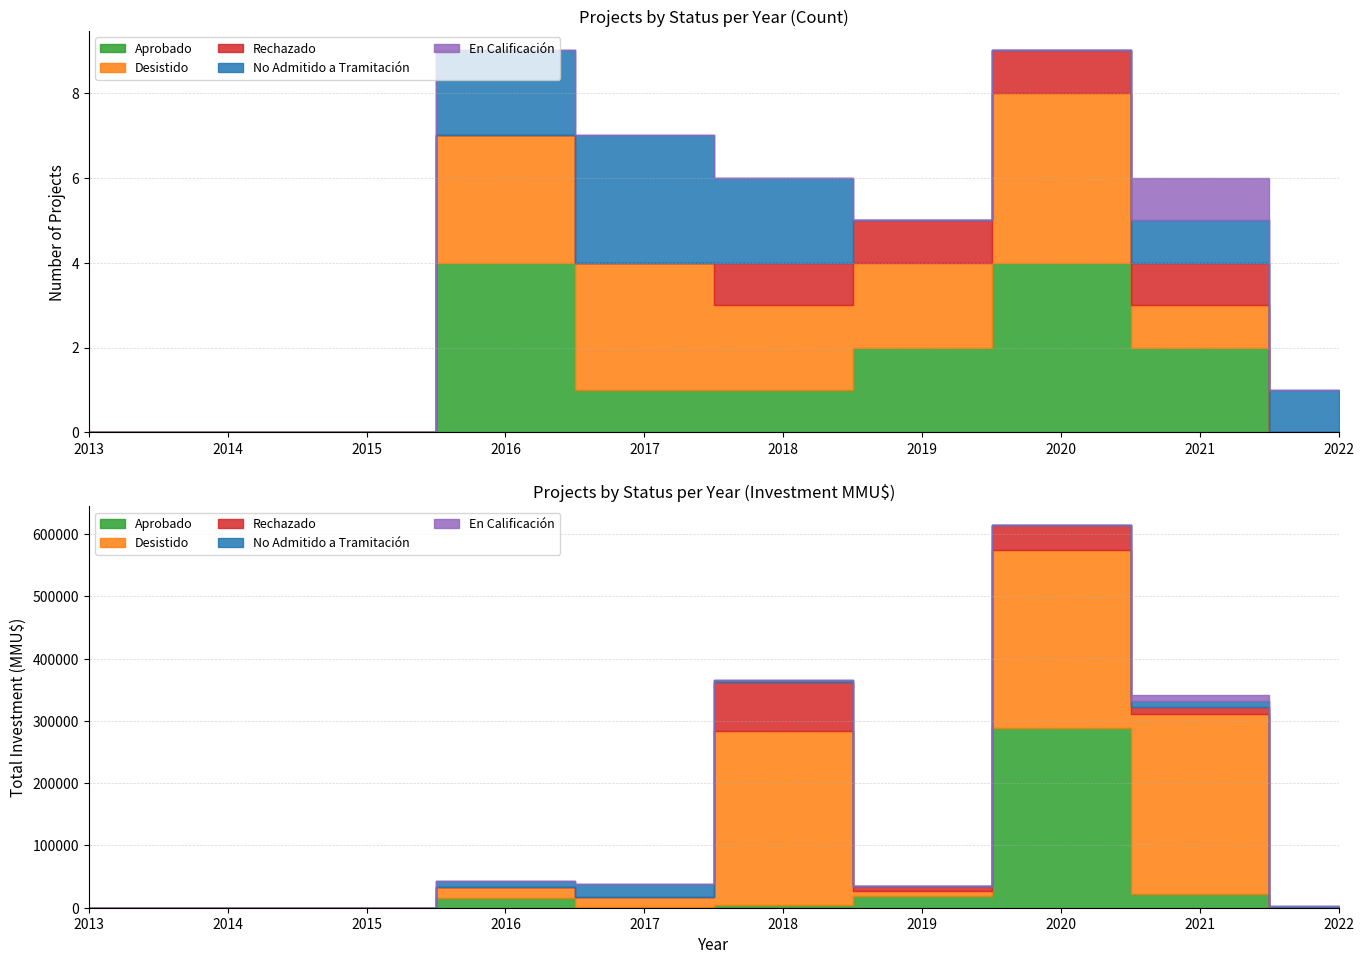

At which category is the sum across all series the highest?

2016